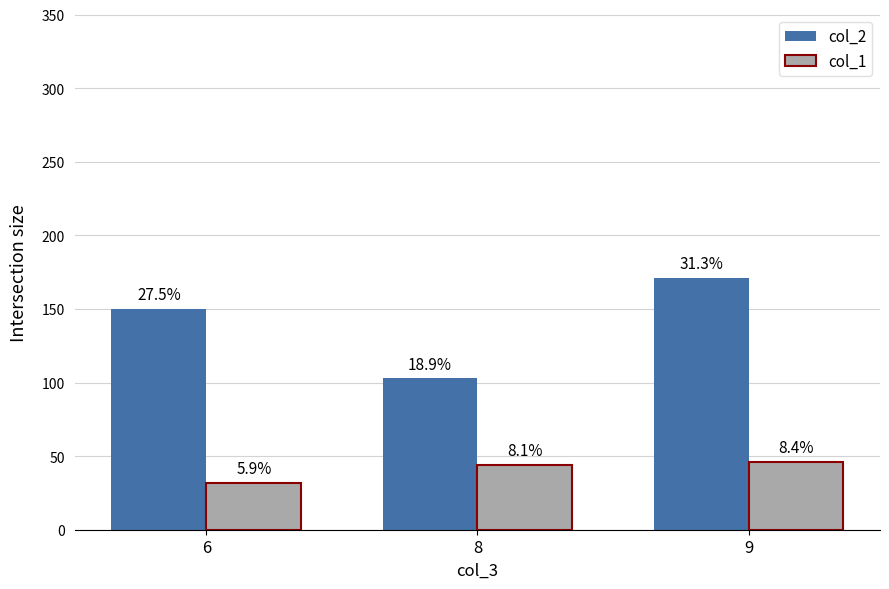

Are the bars grouped side by side (vs. stacked)?

Yes